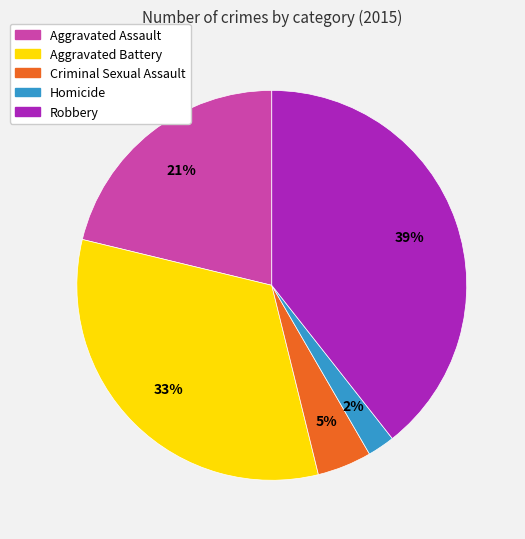

Between Criminal Sexual Assault and Aggravated Assault, which is larger?

Aggravated Assault